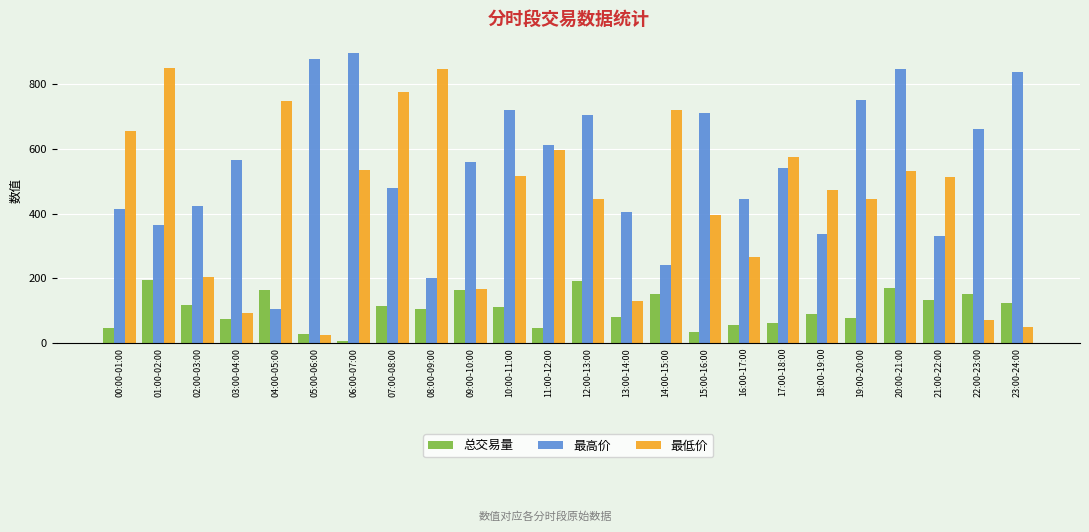

The 总交易量 series shows 113.5 at 07:00-08:00. True or false?

True